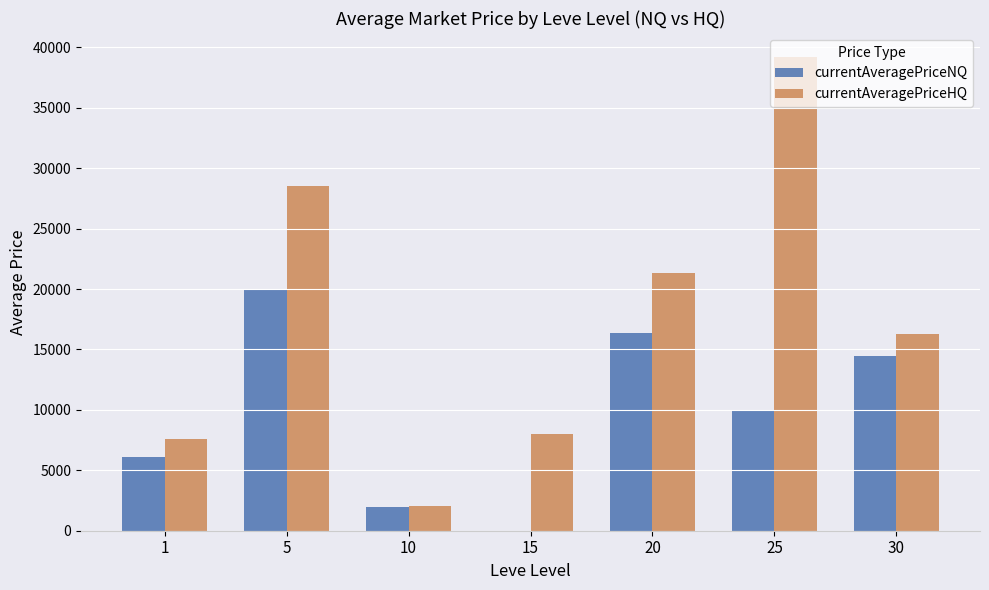

Reading left to right, transcribe all the data shown in this chart.

currentAveragePriceNQ: 6100.0	20000.0	1999.0	13.0	16333.3	10019.0	14427.3
currentAveragePriceHQ: 7600.0	28498.0	2005.0	8010.0	21304.7	39228.0	16292.0